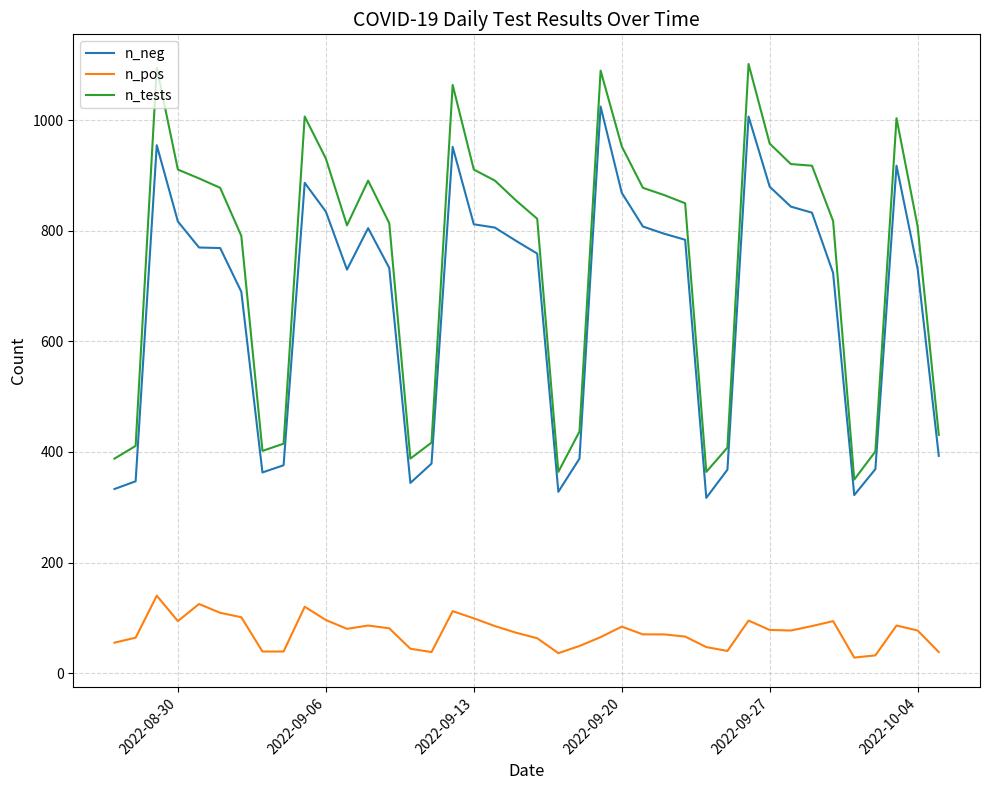

True or false: n_neg and n_pos cross at least once.

False